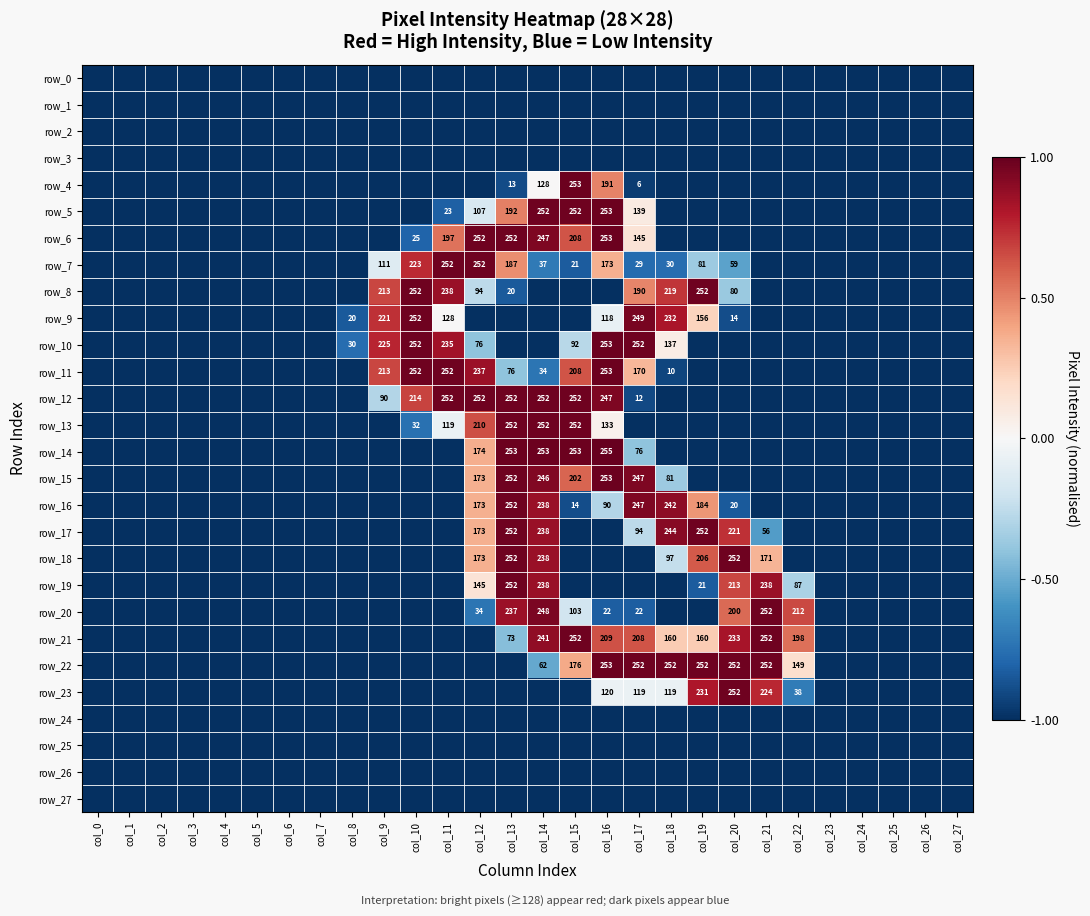

At col_5, list the series in order from largest to smallest.

row_0, row_1, row_2, row_3, row_4, row_5, row_6, row_7, row_8, row_9, row_10, row_11, row_12, row_13, row_14, row_15, row_16, row_17, row_18, row_19, row_20, row_21, row_22, row_23, row_24, row_25, row_26, row_27